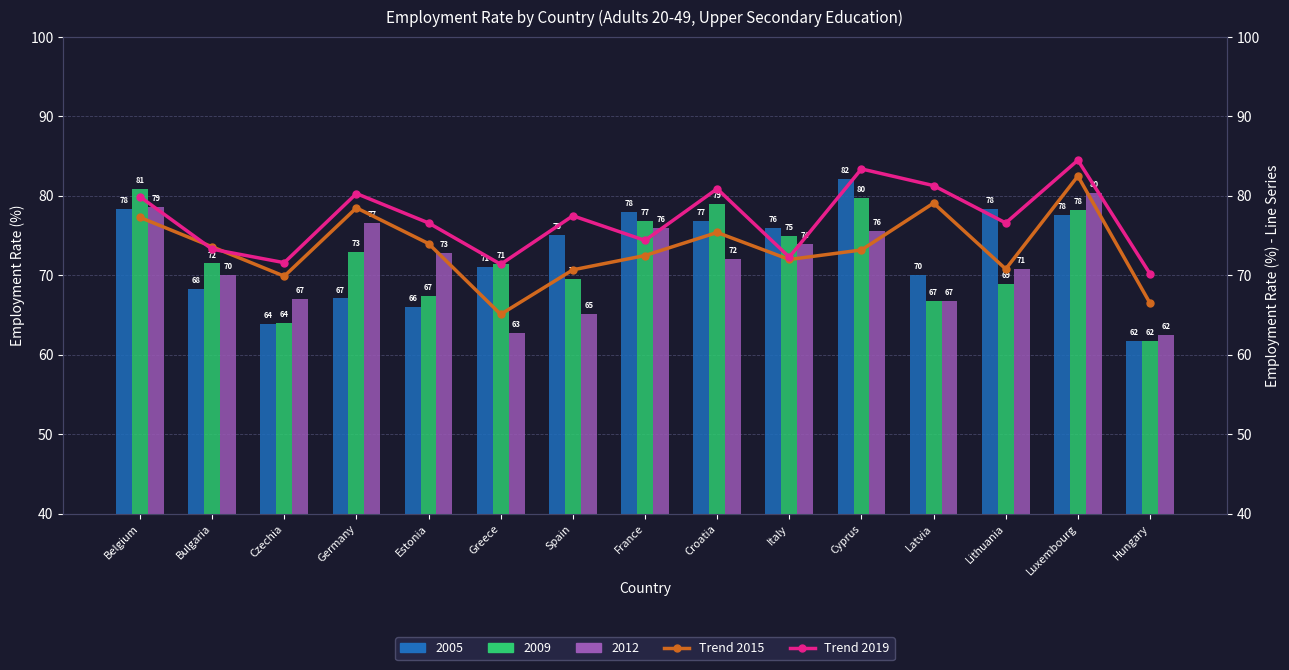

What is the difference between the Line 2015 values at Lithuania and Estonia?

3.2